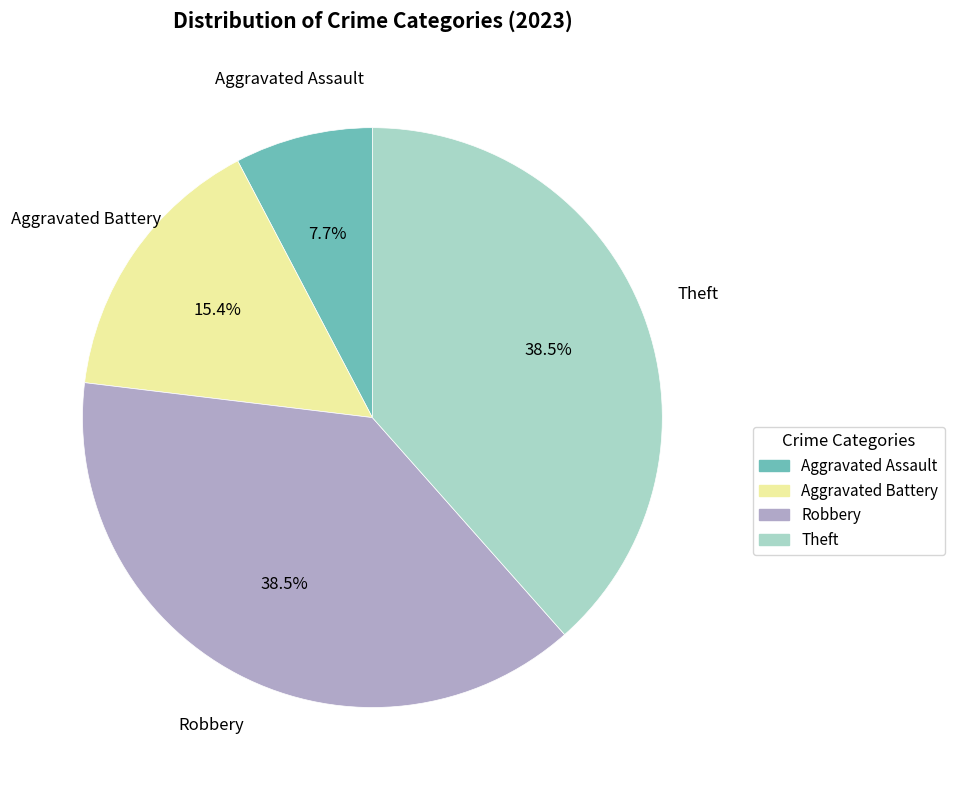

Is the sum of Robbery and Aggravated Battery greater than half?

Yes